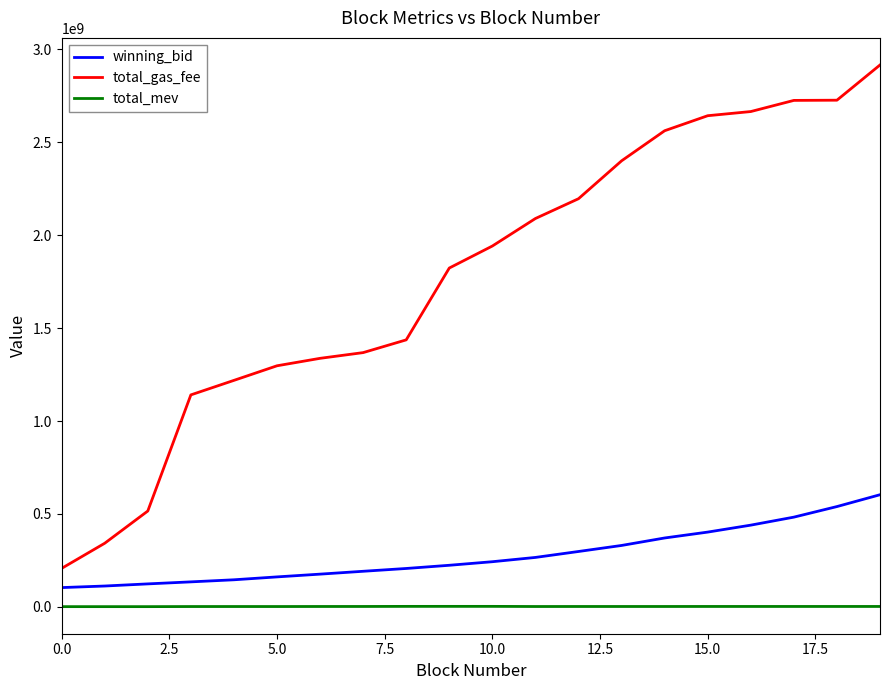

Which series has the largest total across all categories?

total_gas_fee